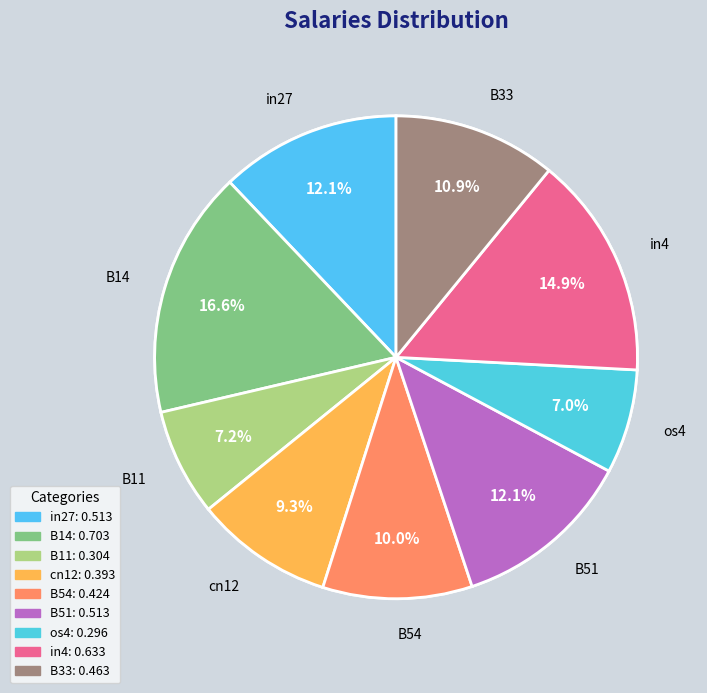

Which slice is the smallest?

os4